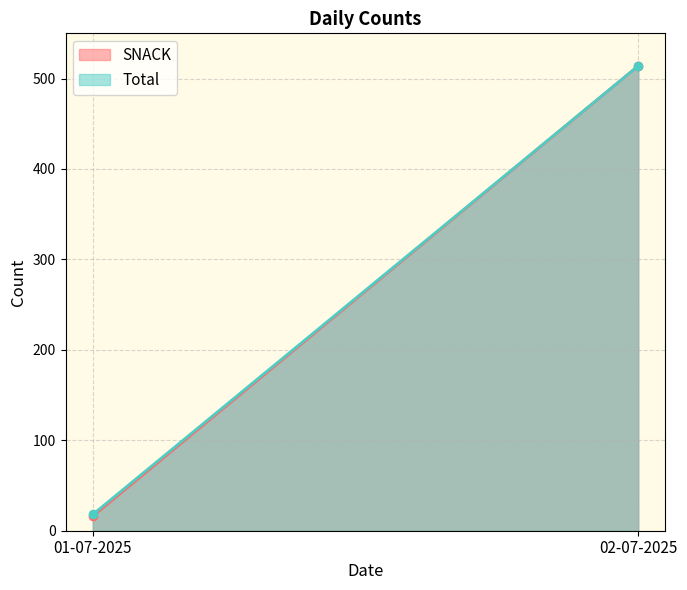

What is the total value across all series at 02-07-2025?

1028